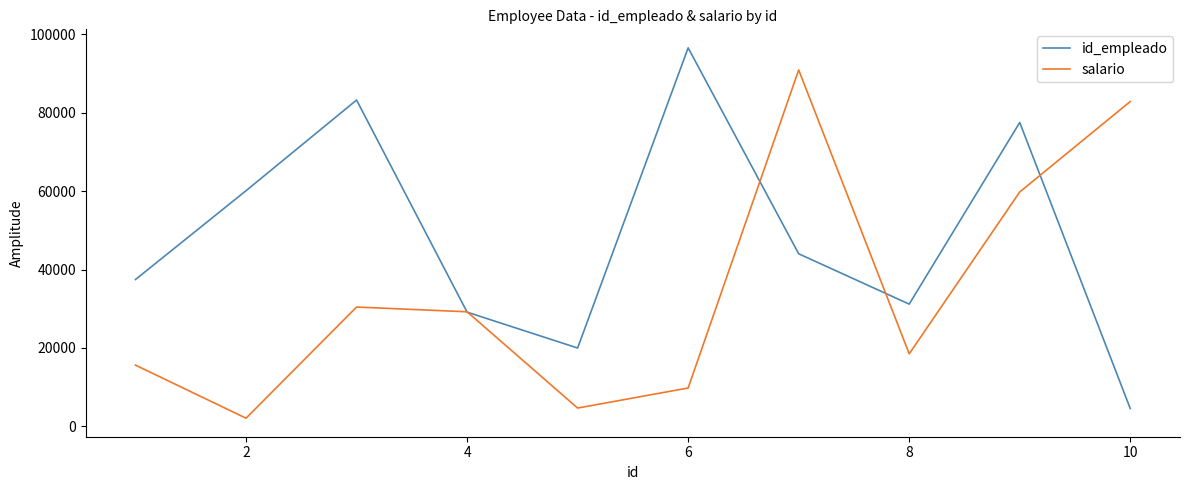

Count the number of categories in the chart.

10